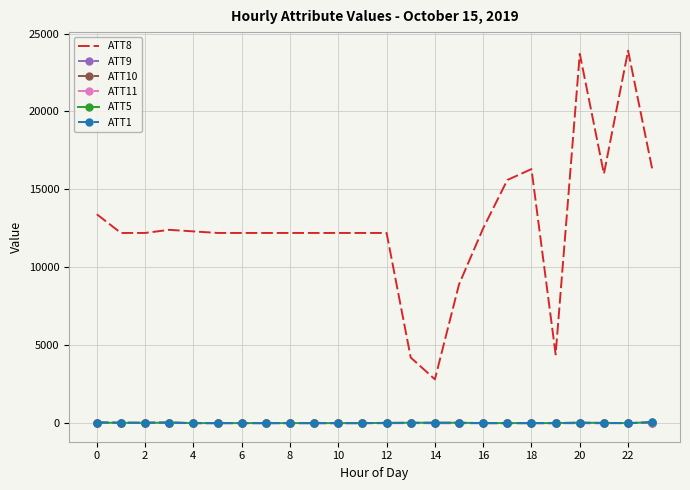

Which series has the widest spread of values?

ATT8